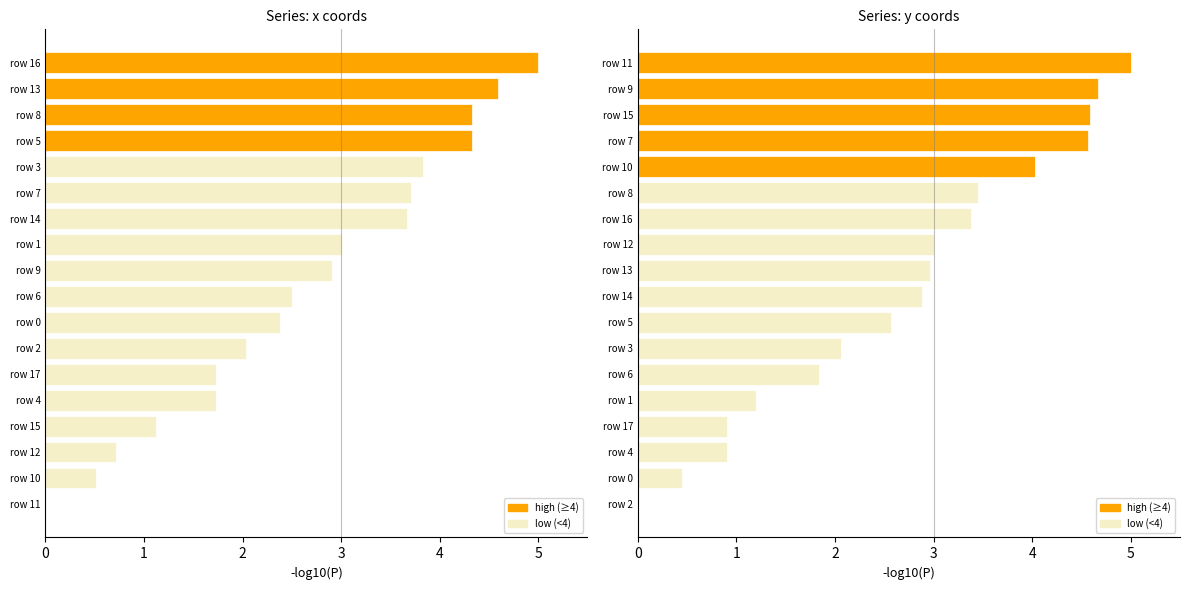

Is it true that y equals 2.0 at row 14?

False